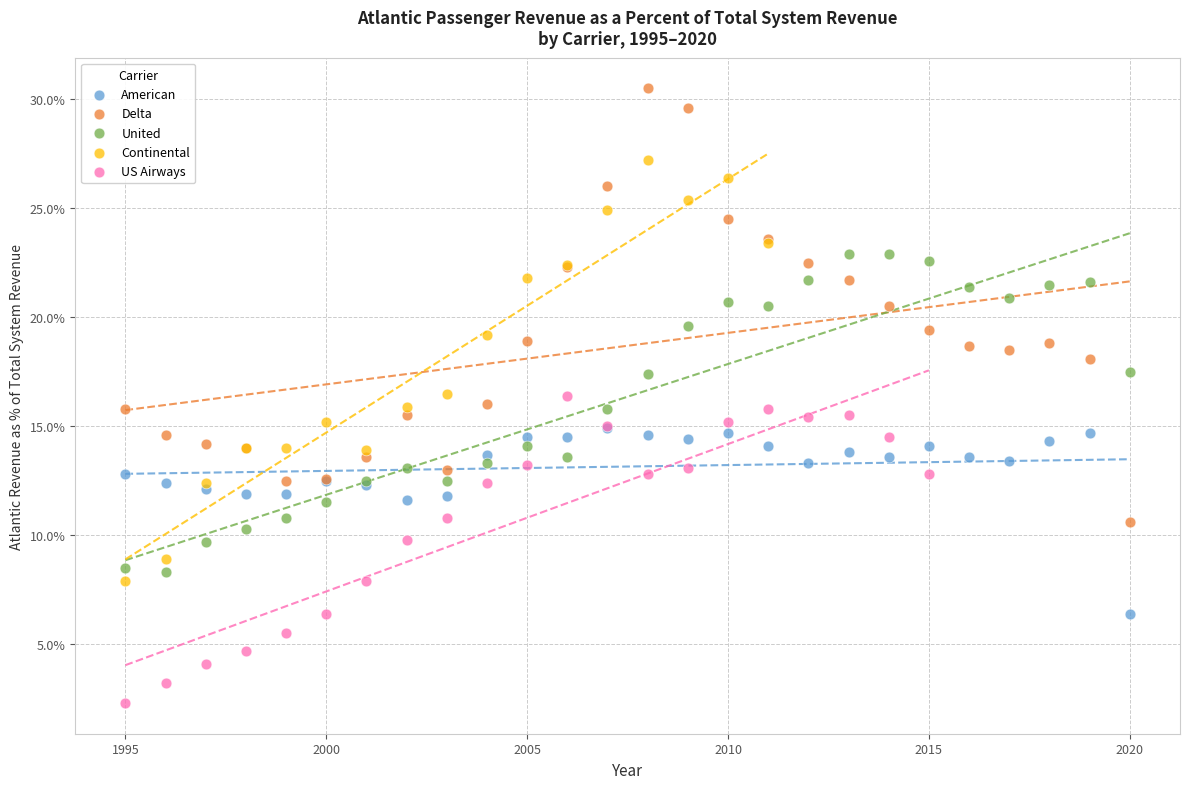

Which series has the largest Y range (max minus min)?

Delta